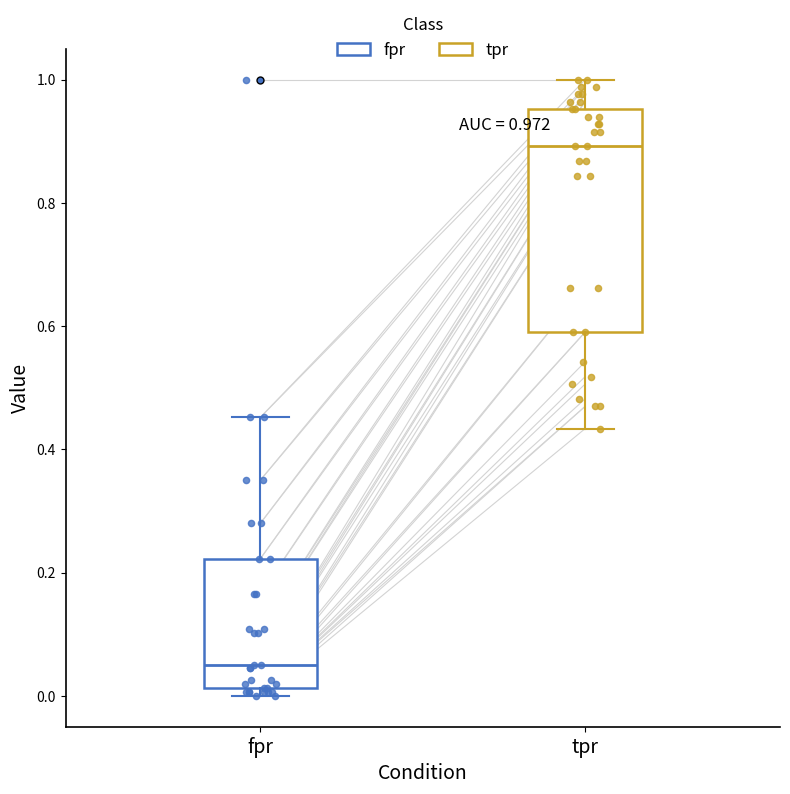

Which box is the tallest, from its lower edge to its upper edge?

tpr